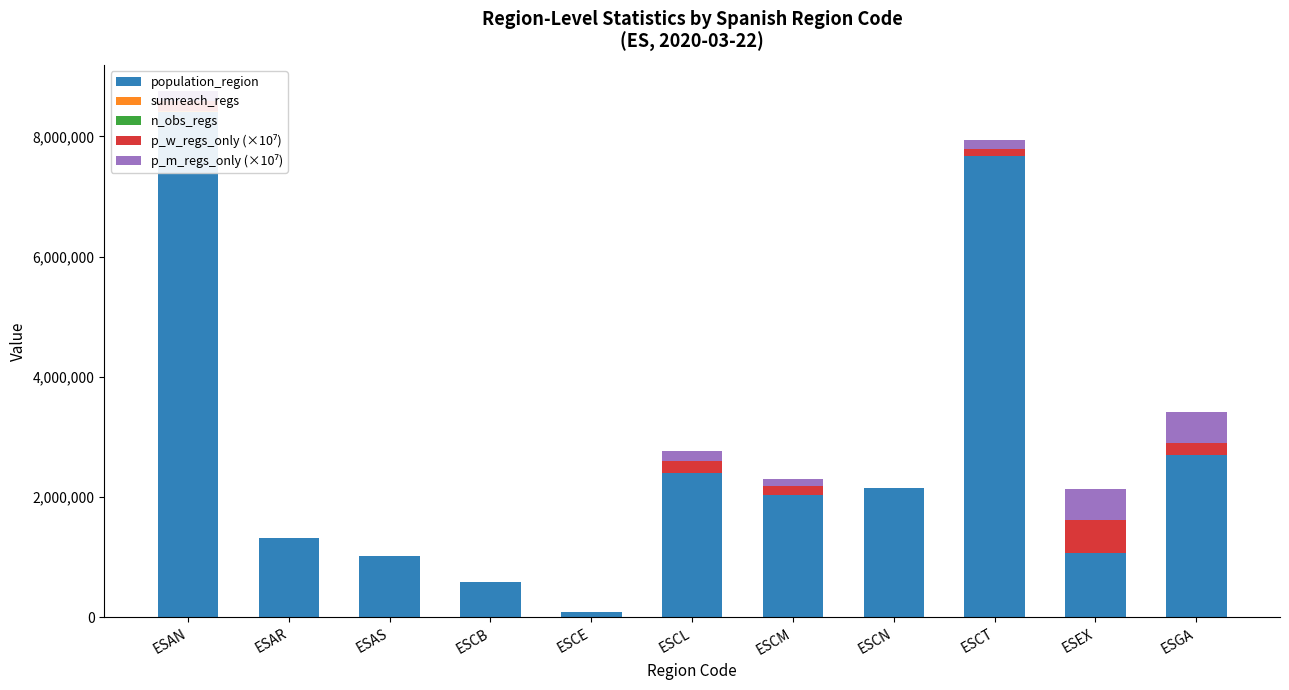

Reading left to right, list all the values displayed in this chart.

population_region: 8414240	1319291	1022800	581078	84777	2399548	2032863	2153389	7675217	1067710	2699499
sumreach_regs: 1220	0	0	0	0	240	840	0	1010	250	340
n_obs_regs: 18	0	0	0	0	3	8	0	10	2	3
p_w_regs_only (×10⁷): 180327	0	0	0	0	208333	154761	0	108910	560000	205882
p_m_regs_only (×10⁷): 157407	0	0	0	0	166666	112500	0	163333	500000	516666